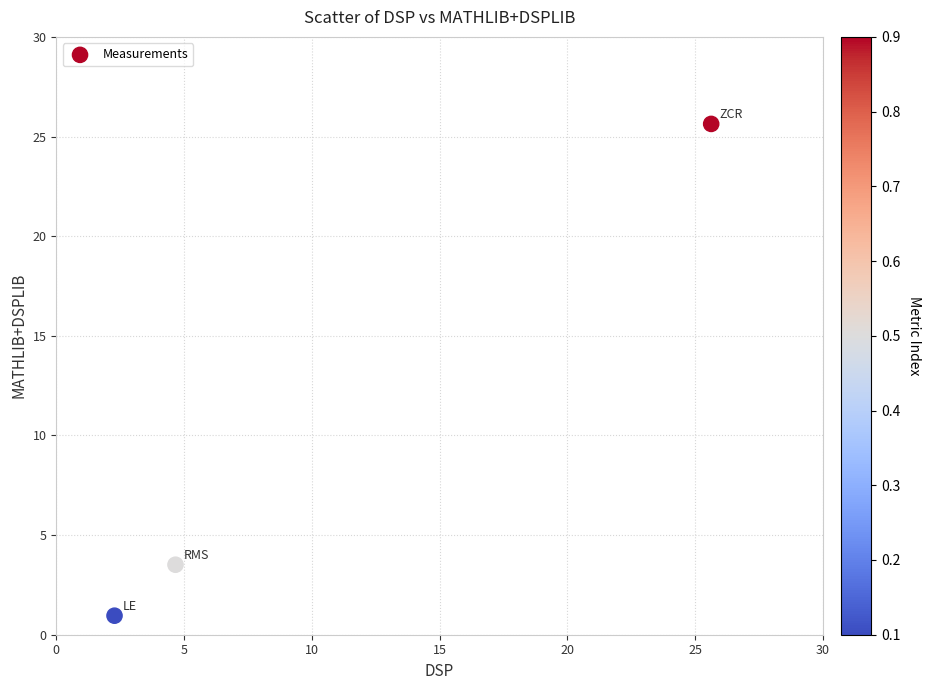

What Y value in the scatter plot is closest to 13?

3.5